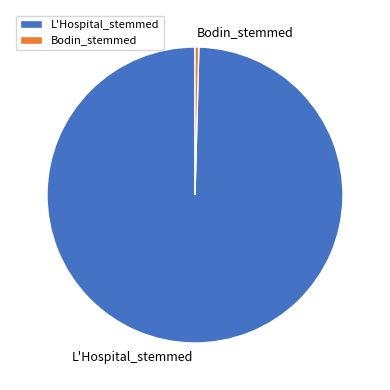

Does L'Hospital_stemmed represent more than half of the total?

Yes